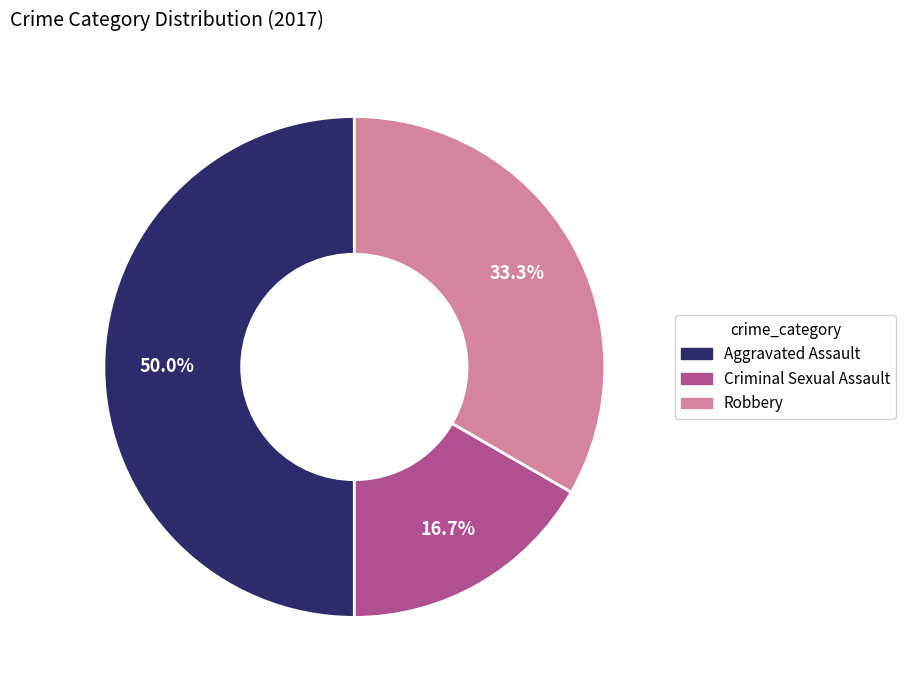

Combined, do Criminal Sexual Assault and Aggravated Assault account for over 50%?

Yes